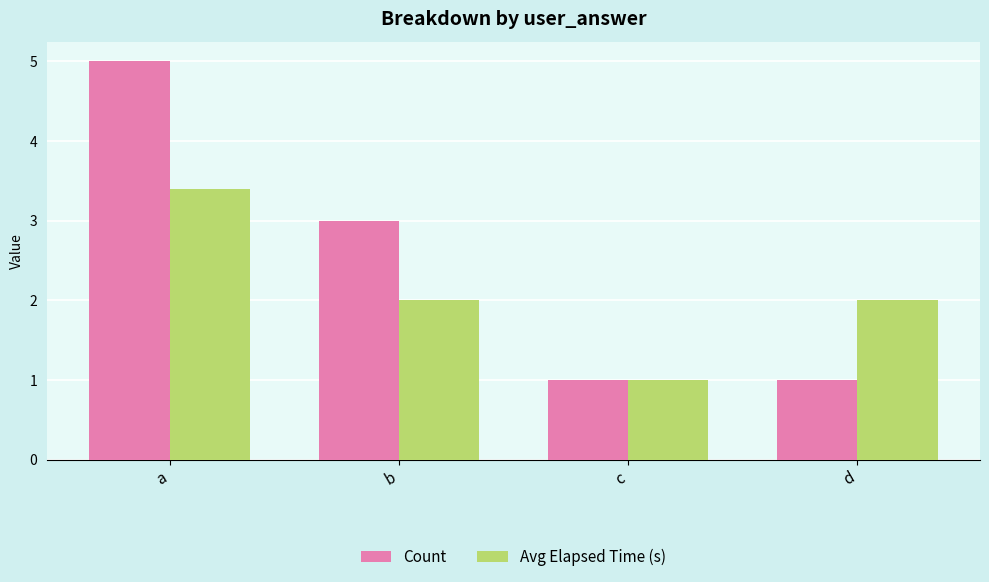

Reading left to right, transcribe all the data shown in this chart.

Count: 5.0	3.0	1.0	1.0
Avg Elapsed Time (s): 3.4	2.0	1.0	2.0